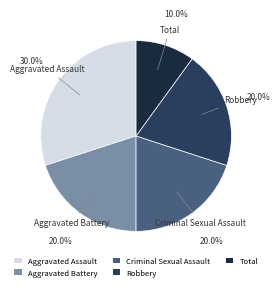

Approximately how many times larger is the value at Robbery compared to Aggravated Battery?

1.0